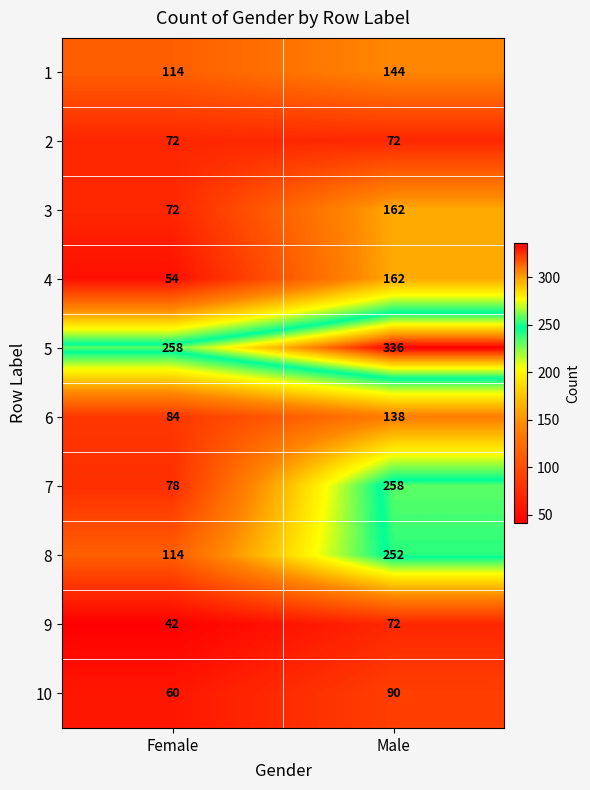

List the labels in order of 6 value, largest first.

Male, Female